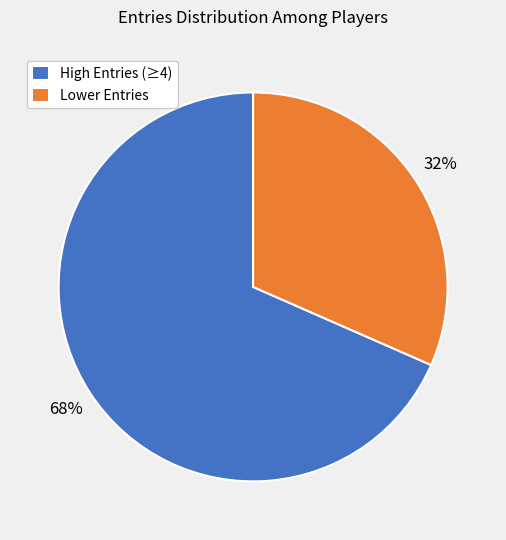

To the nearest percent, what percentage of the pie is Lower Entries?

32%